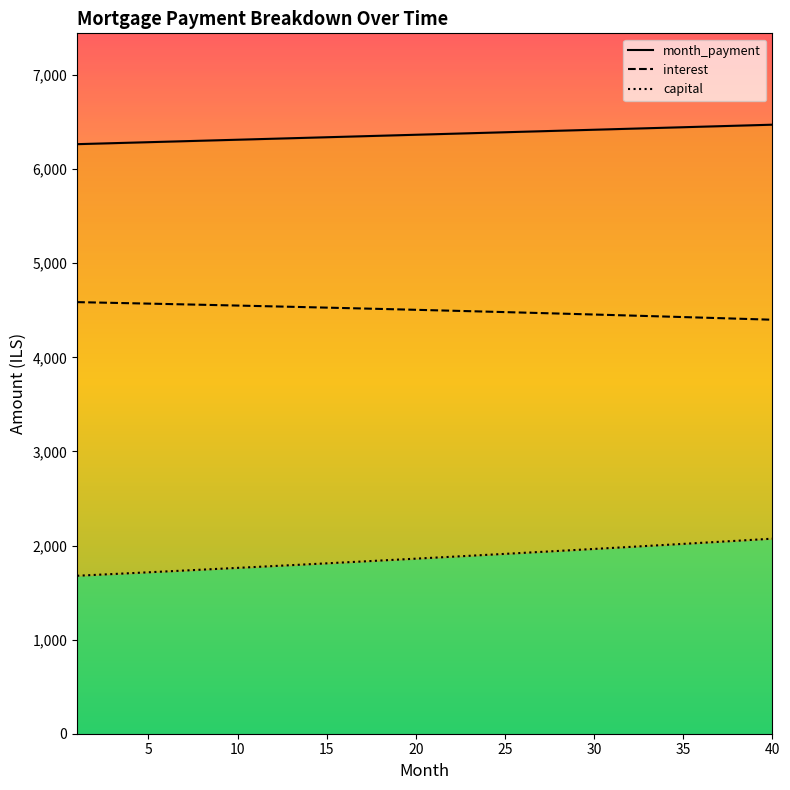

At how many categories does at least one series exceed 5345?

40